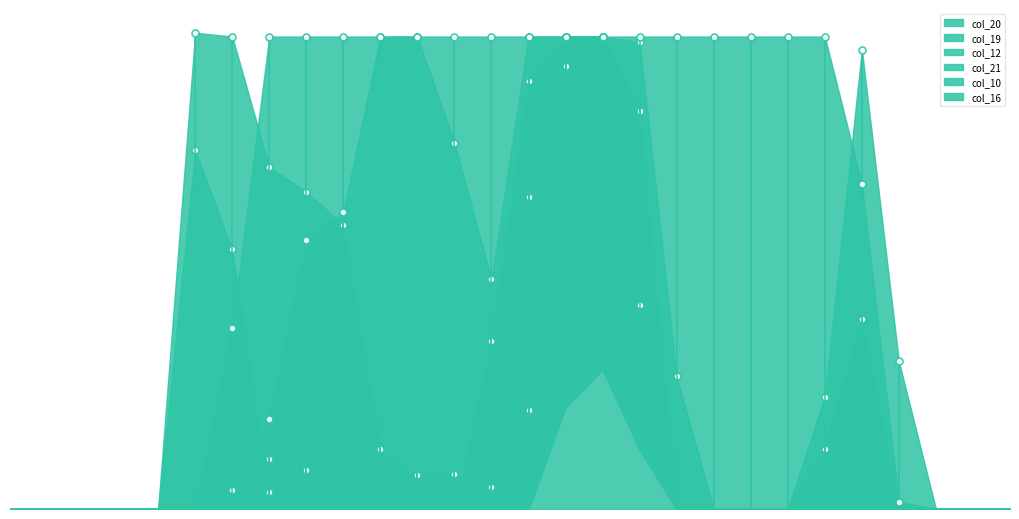

Reading right to left, transcribe all the data shown in this chart.

col_20: 0	0	0	0	102	32	0	0	0	0	213	253	237	53	0	0	0	0	0	0	9	139	192	0	0	0	0	0
col_19: 0	0	0	79	246	60	0	0	0	71	250	253	253	167	12	19	18	32	152	170	183	253	255	0	0	0	0	0
col_12: 0	0	0	0	0	0	0	0	0	0	109	253	253	229	90	0	0	0	0	21	27	10	0	0	0	0	0	0
col_21: 0	0	0	0	0	0	0	0	0	0	32	75	55	0	0	0	0	0	0	0	0	0	0	0	0	0	0	0
col_10: 0	0	0	0	0	0	0	0	0	0	109	253	253	253	123	196	253	253	253	253	253	97	0	0	0	0	0	0
col_16: 0	0	0	4	174	253	253	253	253	253	253	253	253	253	253	253	253	253	159	144	48	0	0	0	0	0	0	0